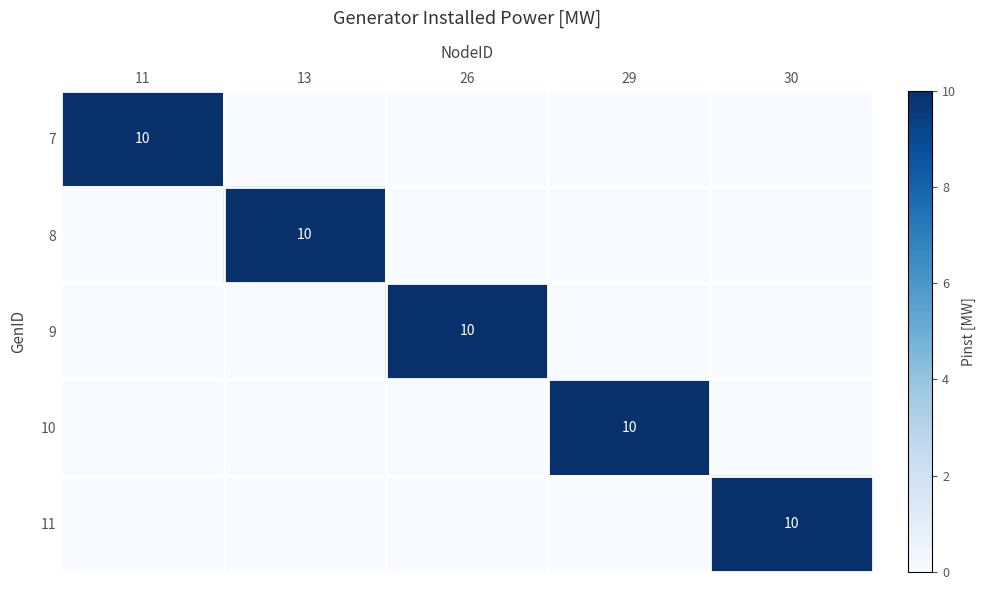

What is the greatest value displayed?

10